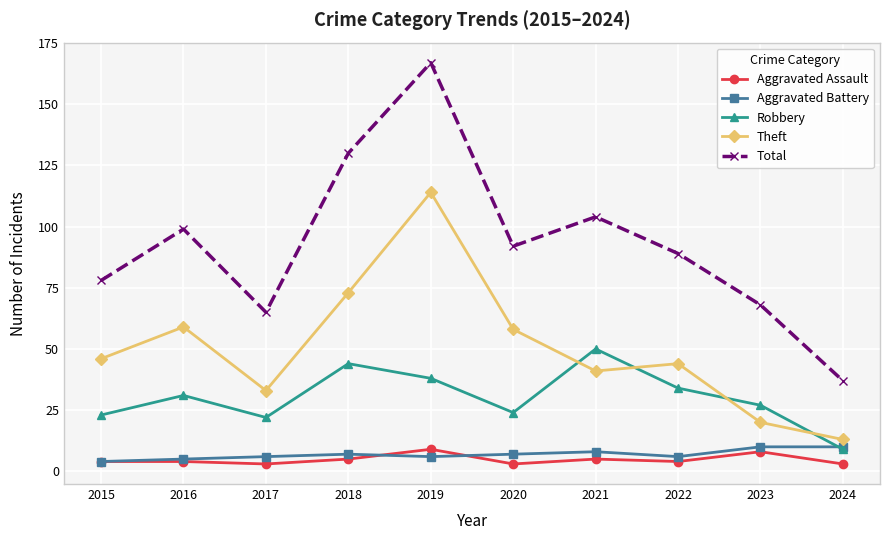

What are all the series names shown in the legend?

Aggravated Assault, Aggravated Battery, Robbery, Theft, Total